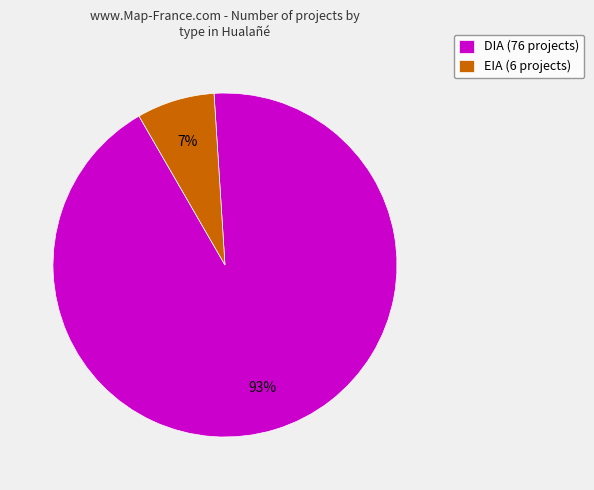

Is it true that DIA is 99% of the pie?

False